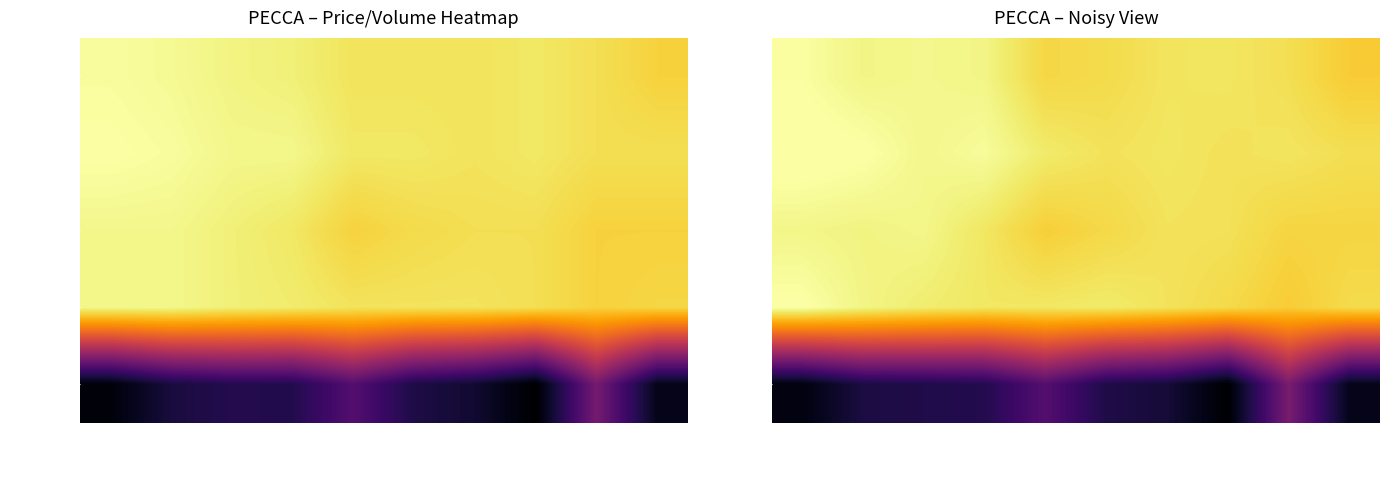

What is the average value of the vol(x100k) series?

0.2